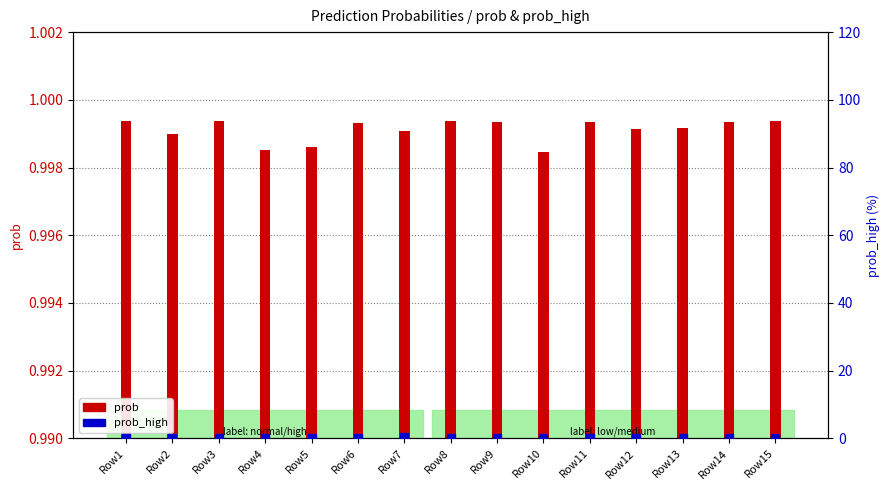

Which series reaches the maximum Y coordinate?

prob